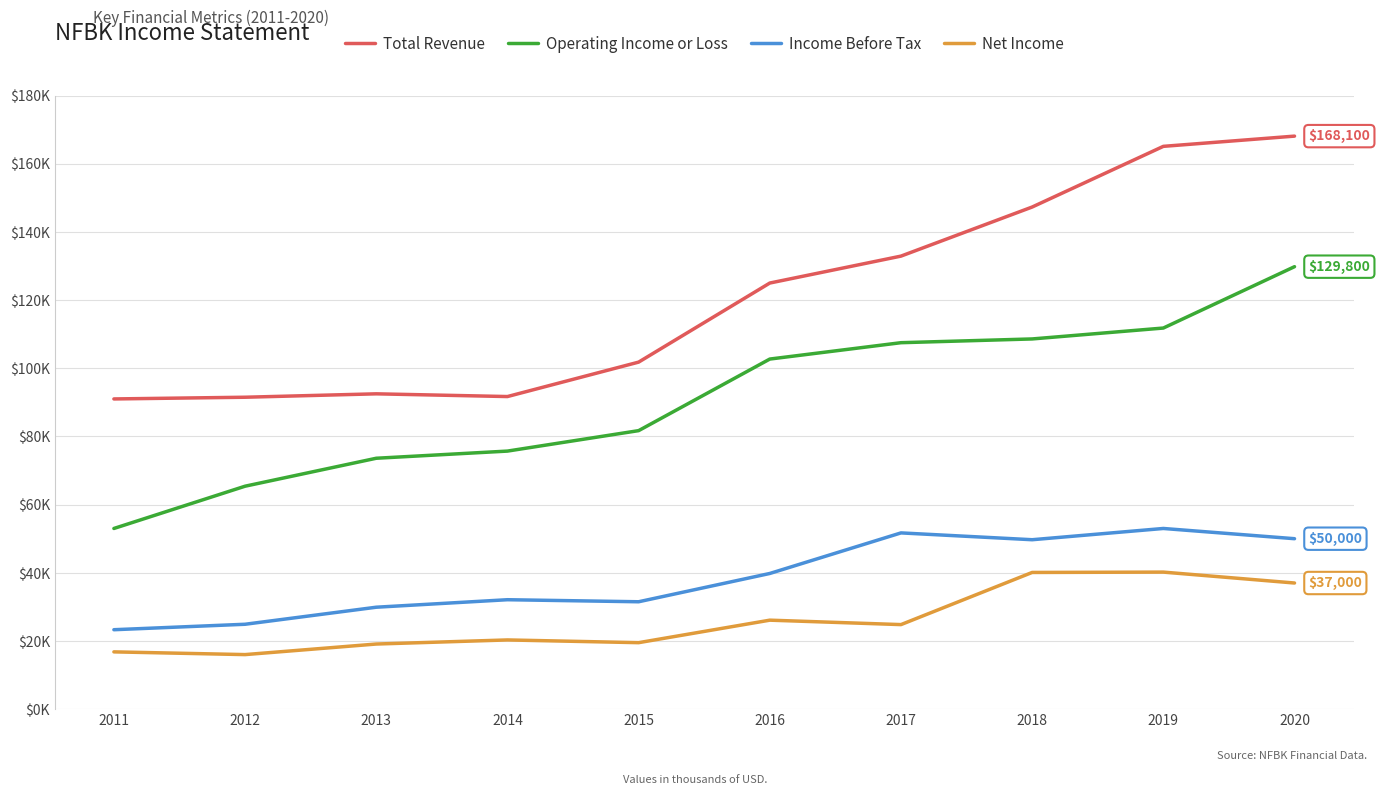

Which series changed the most between 2012 and 2014?

Operating Income or Loss